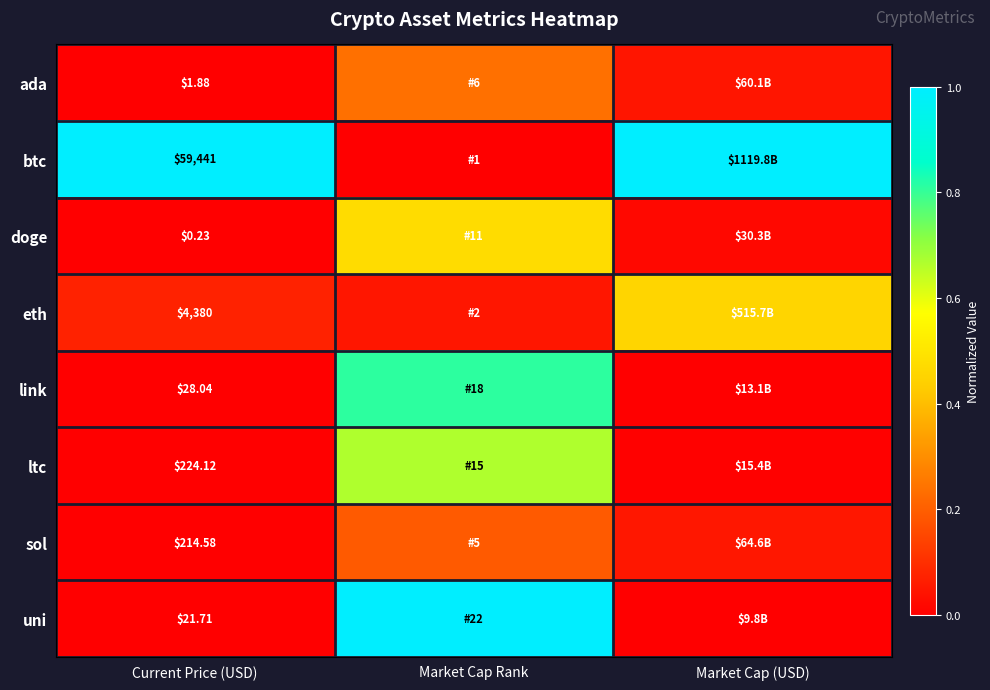

Count the number of data series in this chart.

8